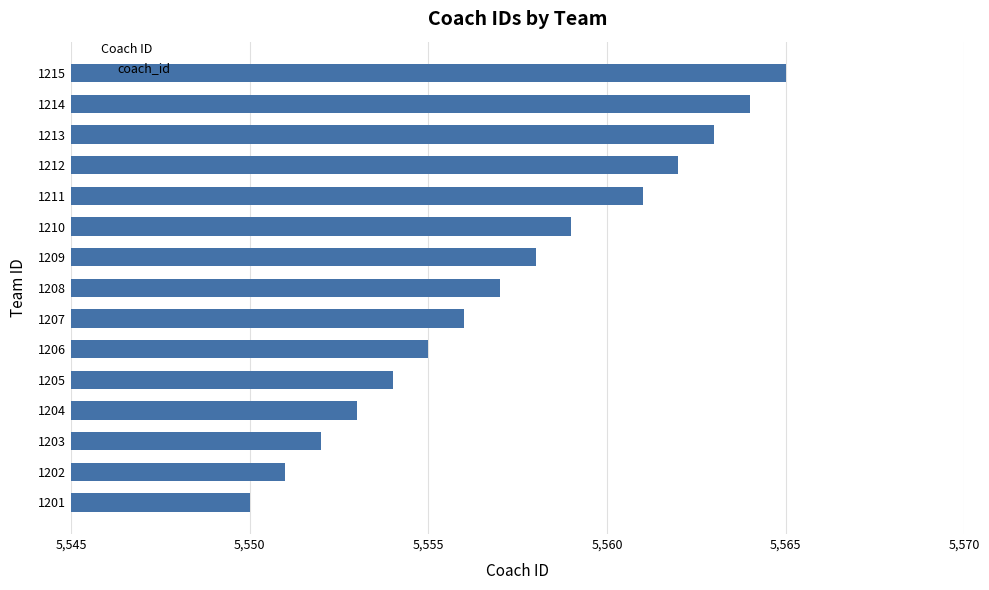

True or false: the data shows 5562 at 1212.

True